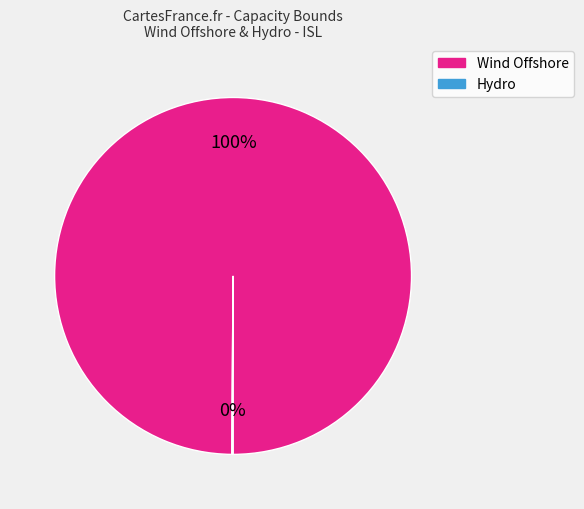

To the nearest percent, what is the average slice percentage?

50%